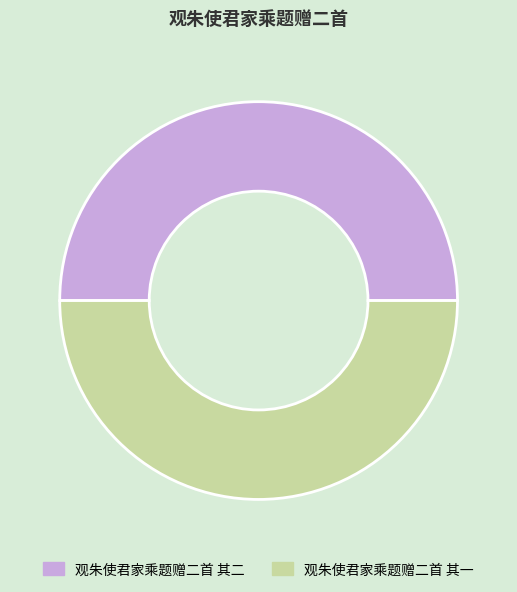

What is the ratio of the value at 观朱使君家乘题赠二首 其二 to the value at 观朱使君家乘题赠二首 其一?

1.0